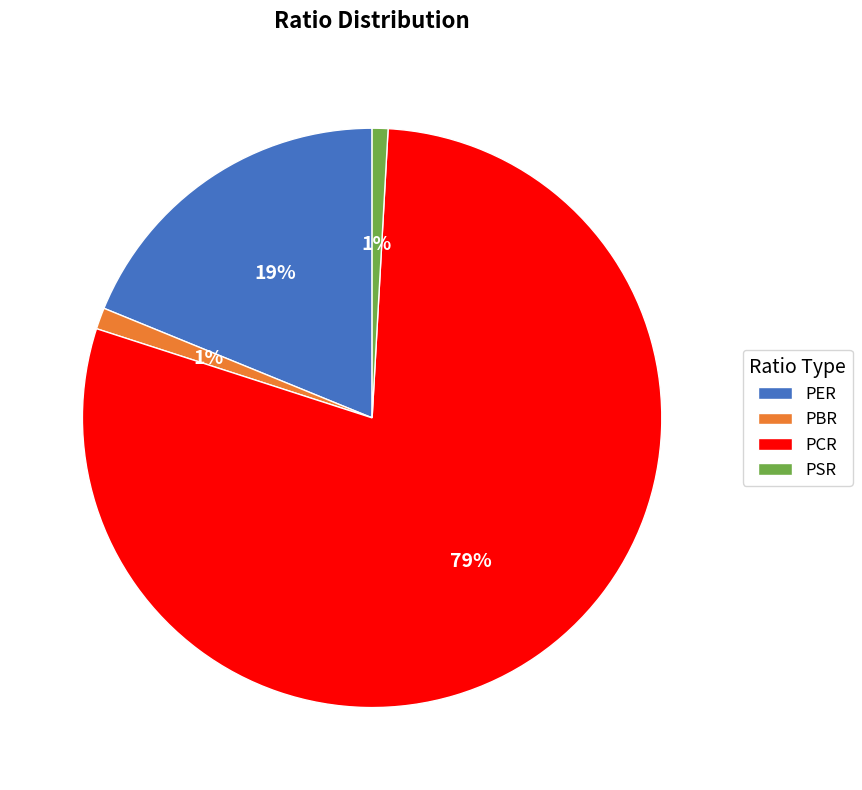

To the nearest percent, what percentage of the pie is PBR?

1%